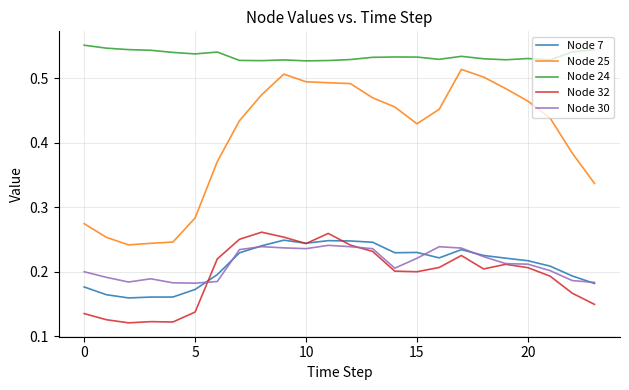

Which series has the largest total across all categories?

Node 24